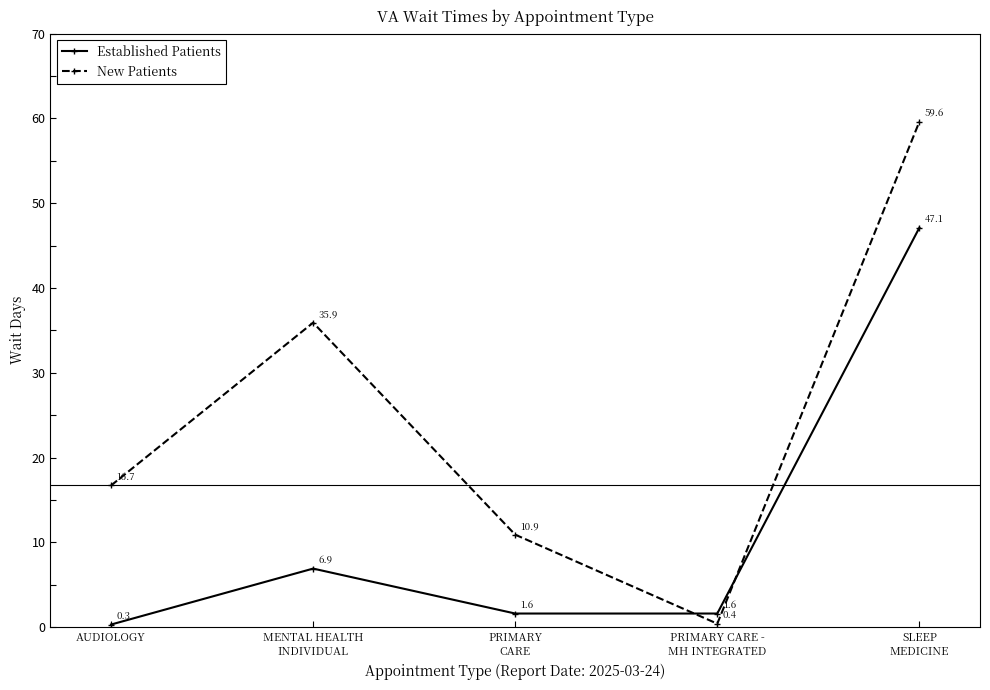

Which series ends up on top after the final intersection of New Patients and Established Patients?

New Patients